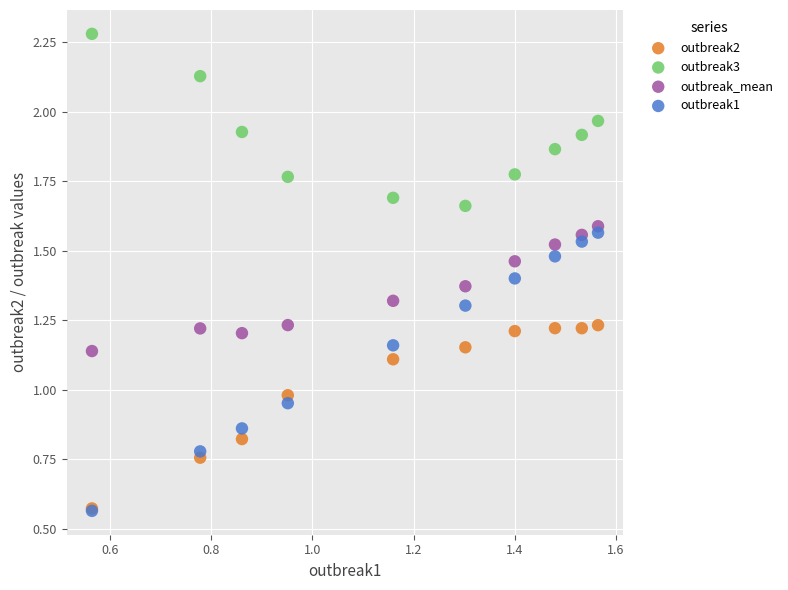

What are all the series names shown in the legend?

outbreak2, outbreak3, outbreak_mean, outbreak1